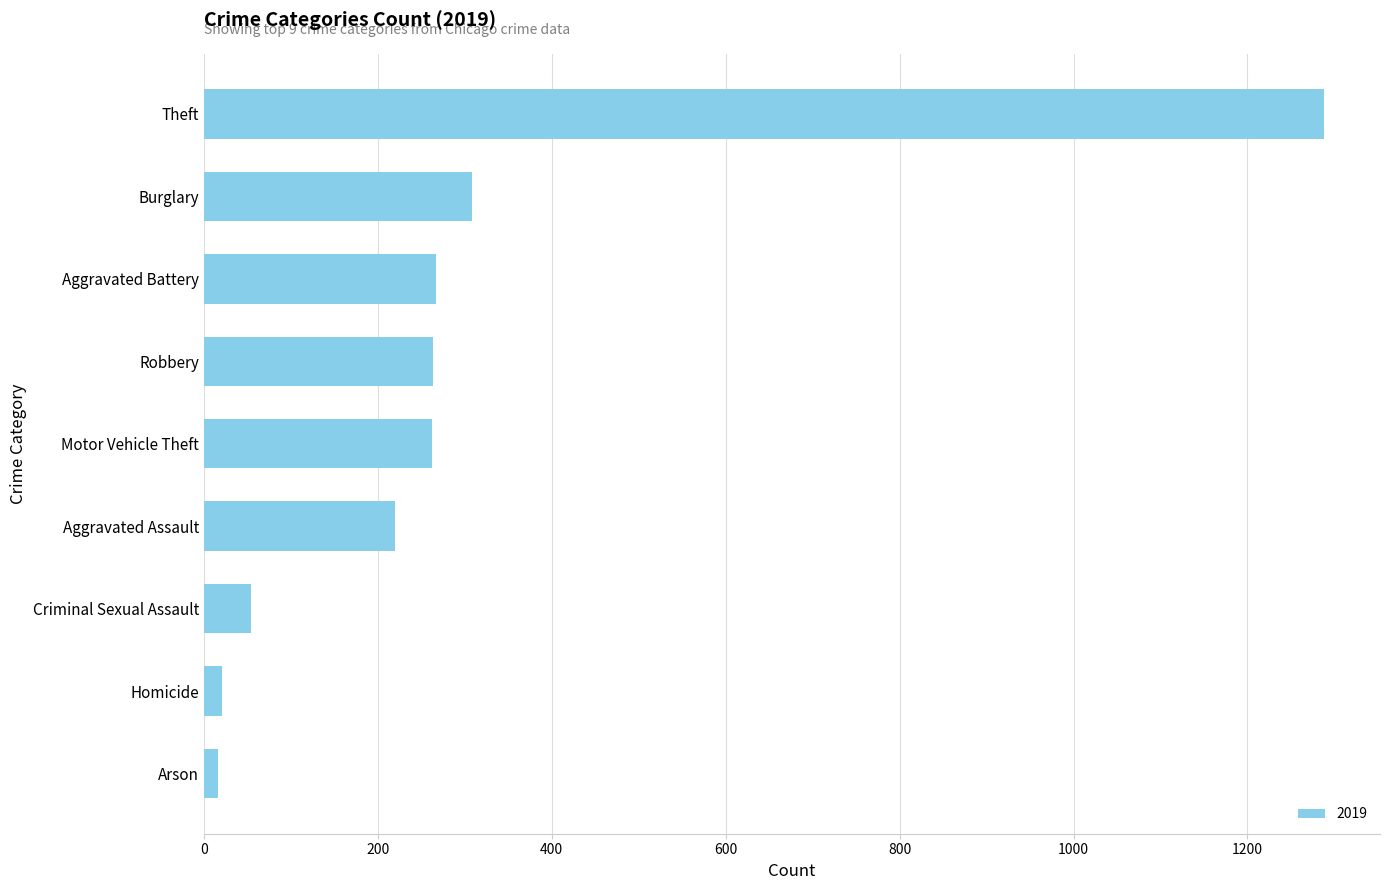

What is the average value?

300